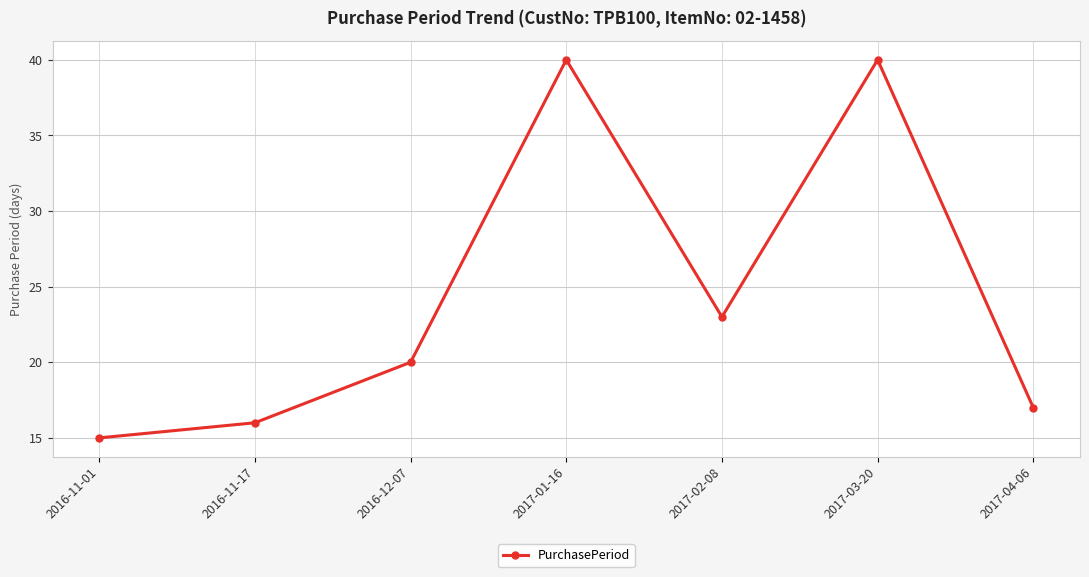

What is the ratio of the value at 2016-11-17 to the value at 2016-11-01?

1.1